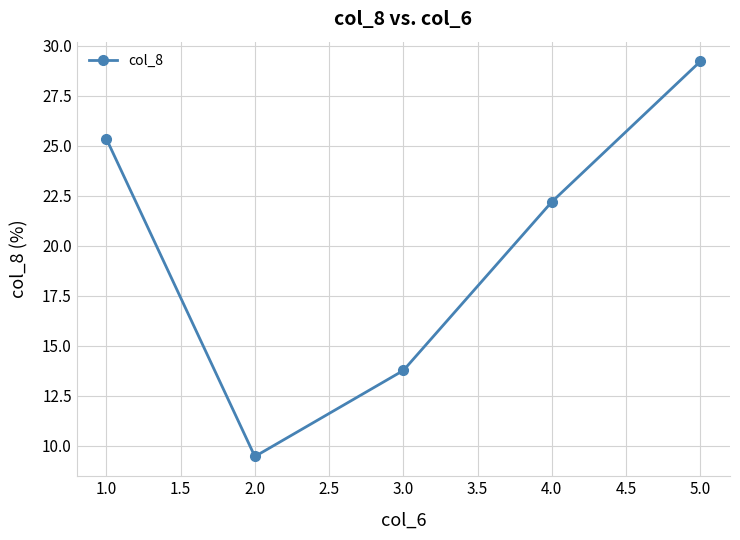

Where is the first local minimum?

2.0